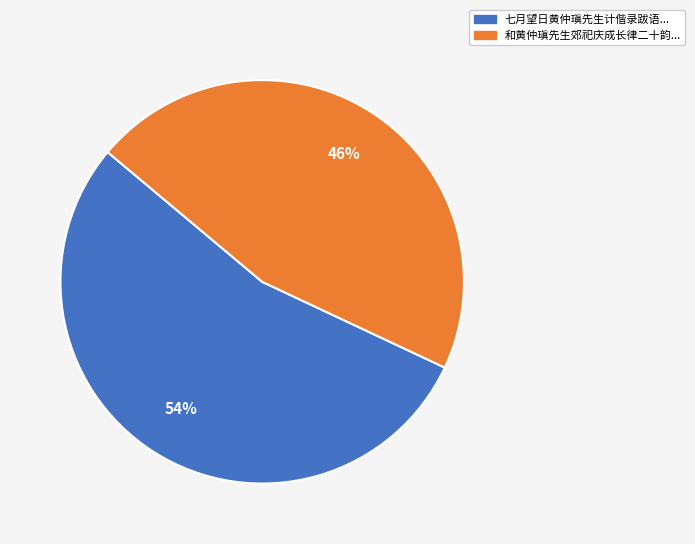

Is there any slice that represents more than half of the pie?

Yes